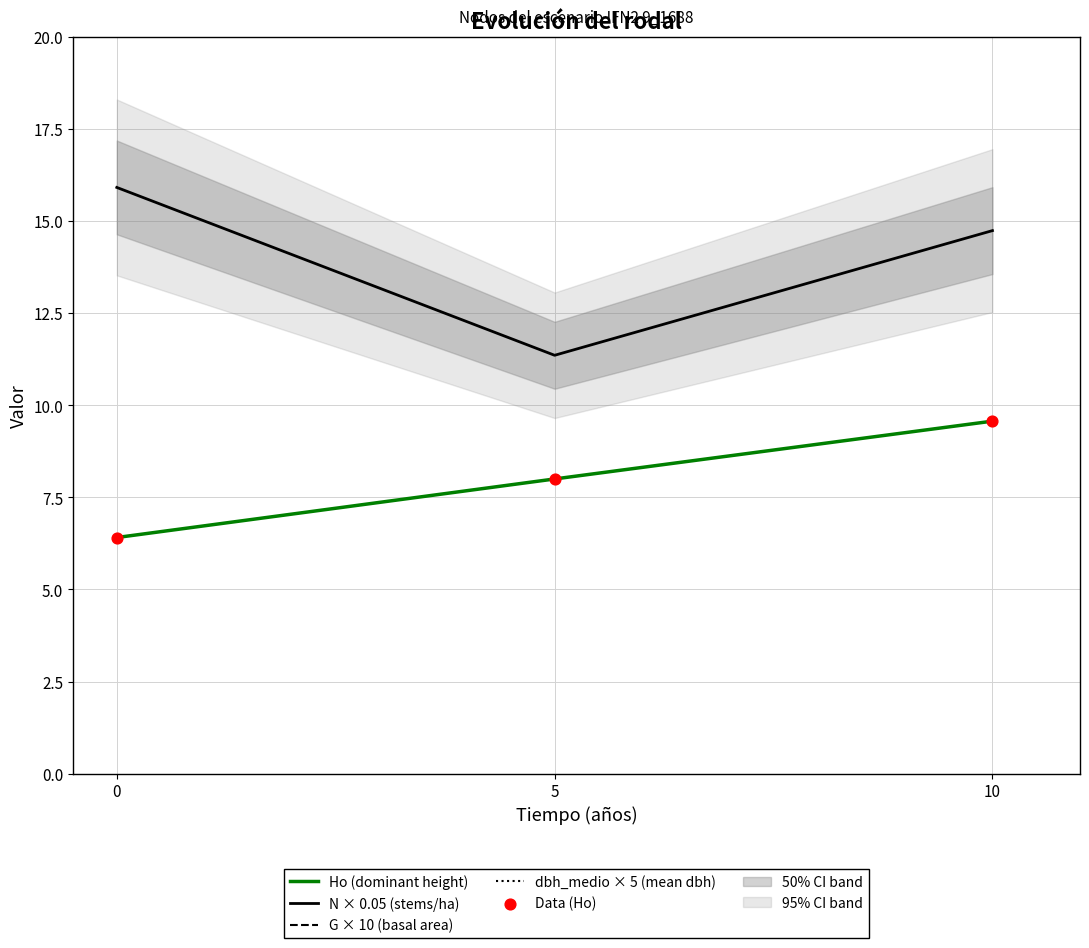

Is the value of dbh_medio × 5 (mean dbh) at 5 greater than the value of N × 0.05 (stems/ha) at 10?

Yes